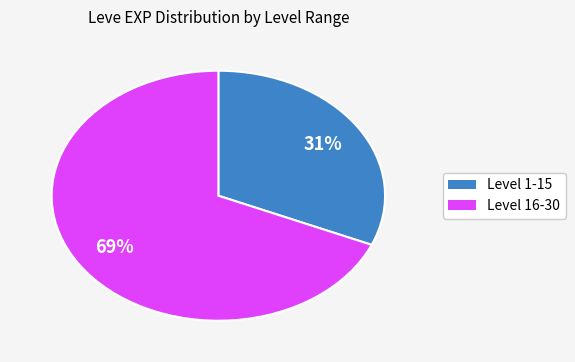

Is there a majority slice in this chart?

Yes